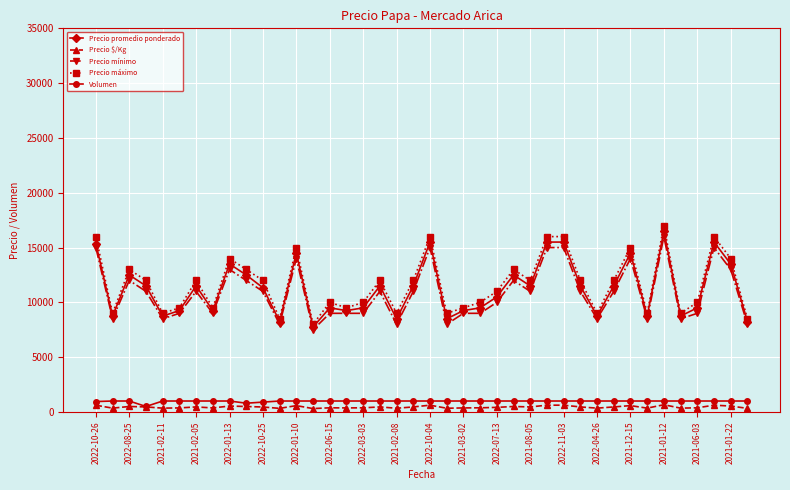

What is the greatest value displayed?

17000